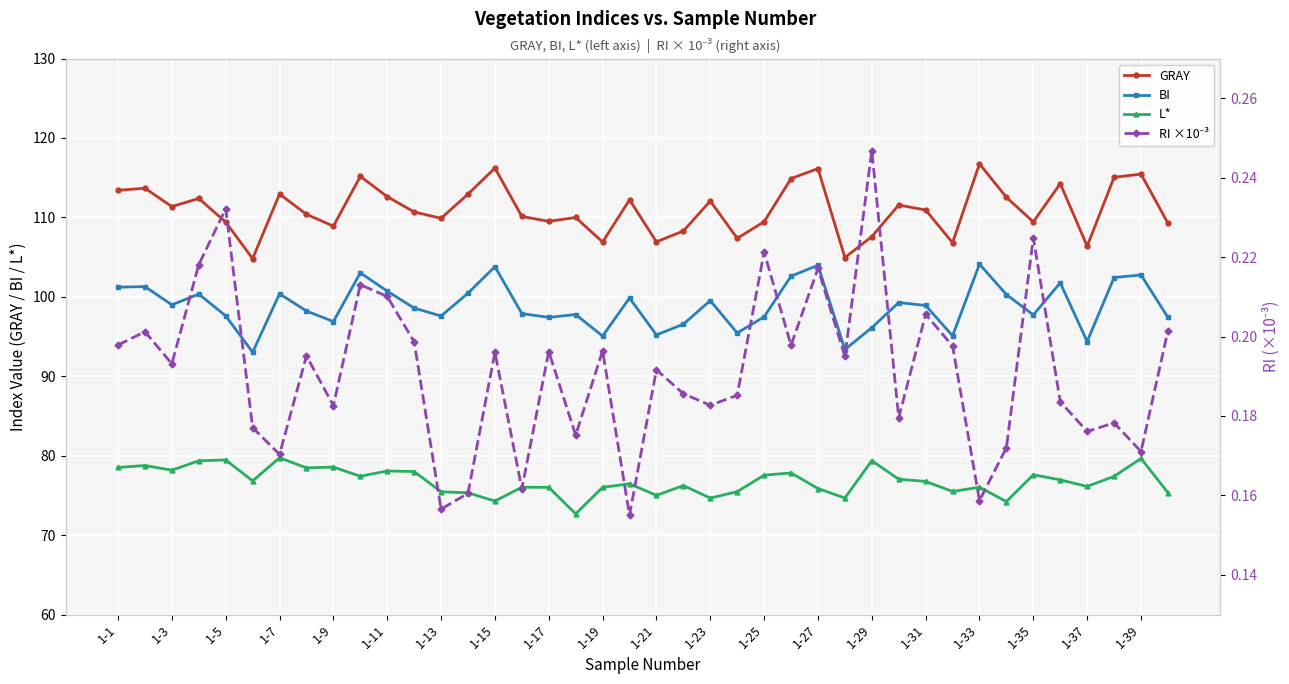

At 33, list the series in order from largest to smallest.

GRAY, BI, L*, RI ×10⁻³